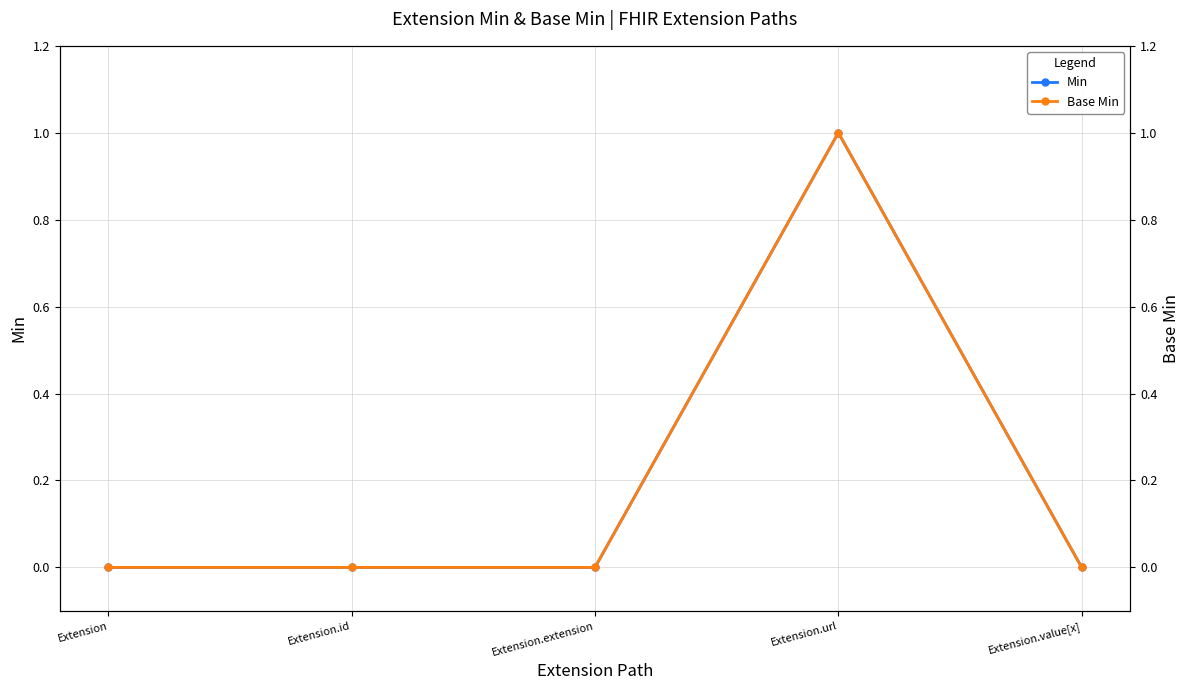

How many Base Min values are between 0 and 1?

5